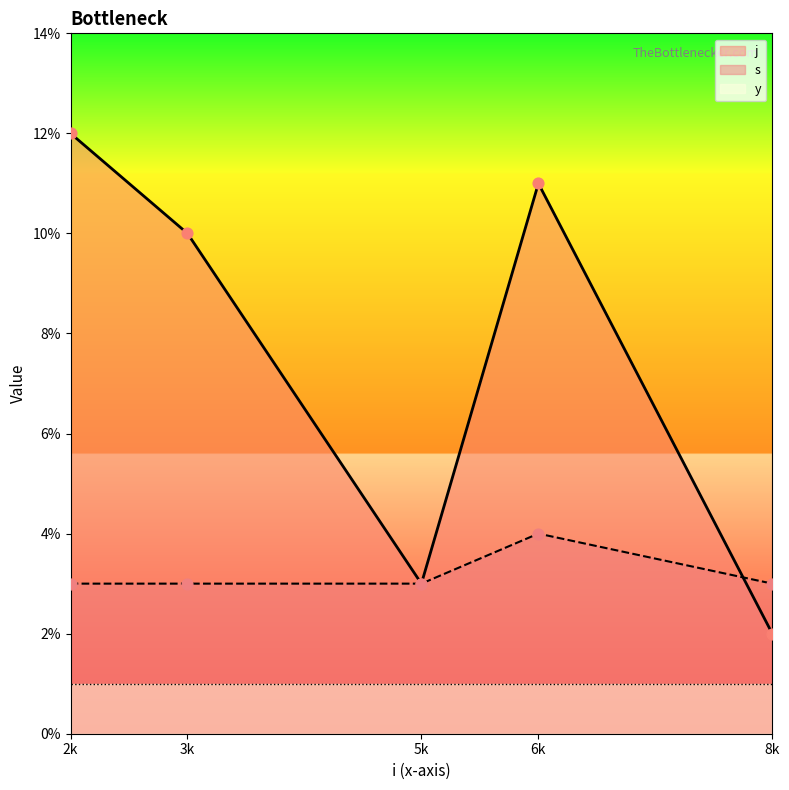

Is the value of j at 5 greater than the value of y at 3?

Yes